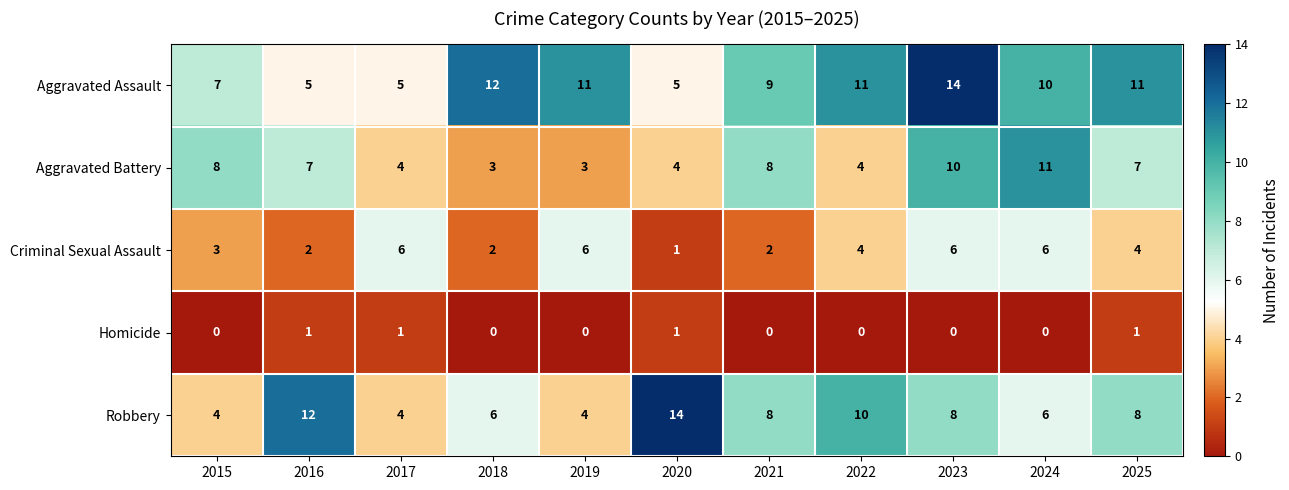

What is the spread (max minus min) of values at 2023?

14